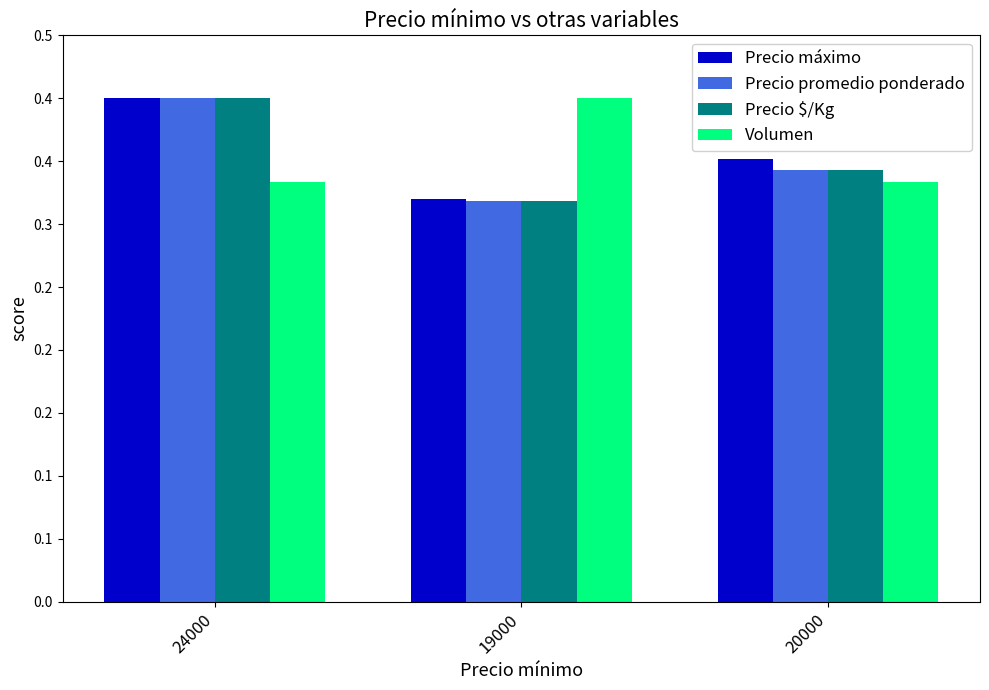

What is the label of the 3rd bar from the left?

20000